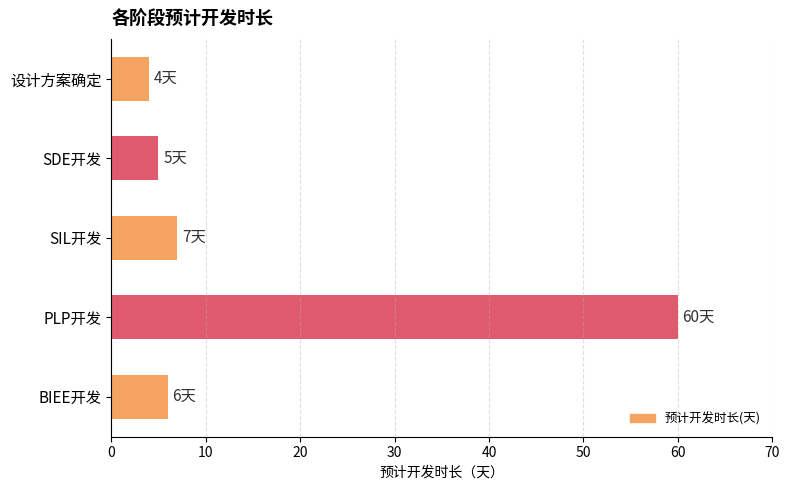

The chart shows a value of 32 at PLP开发. True or false?

False